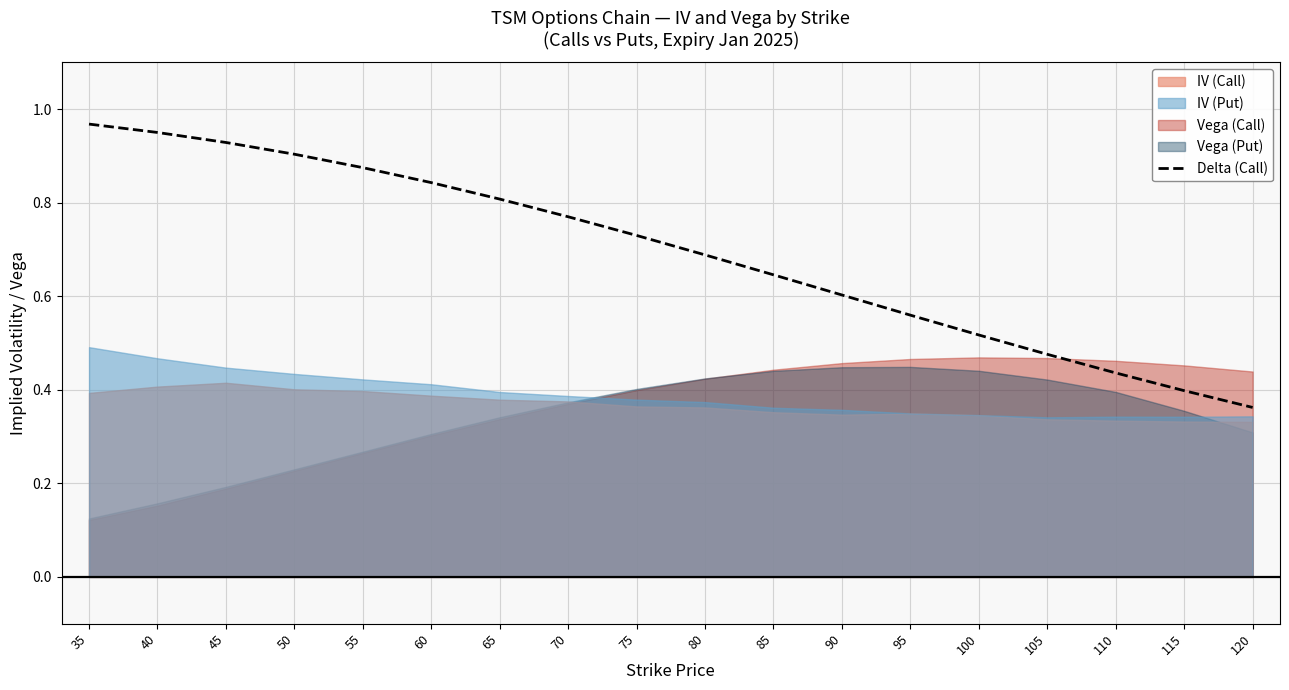

The value of Delta (Call) at 45 is 1.5. True or false?

False